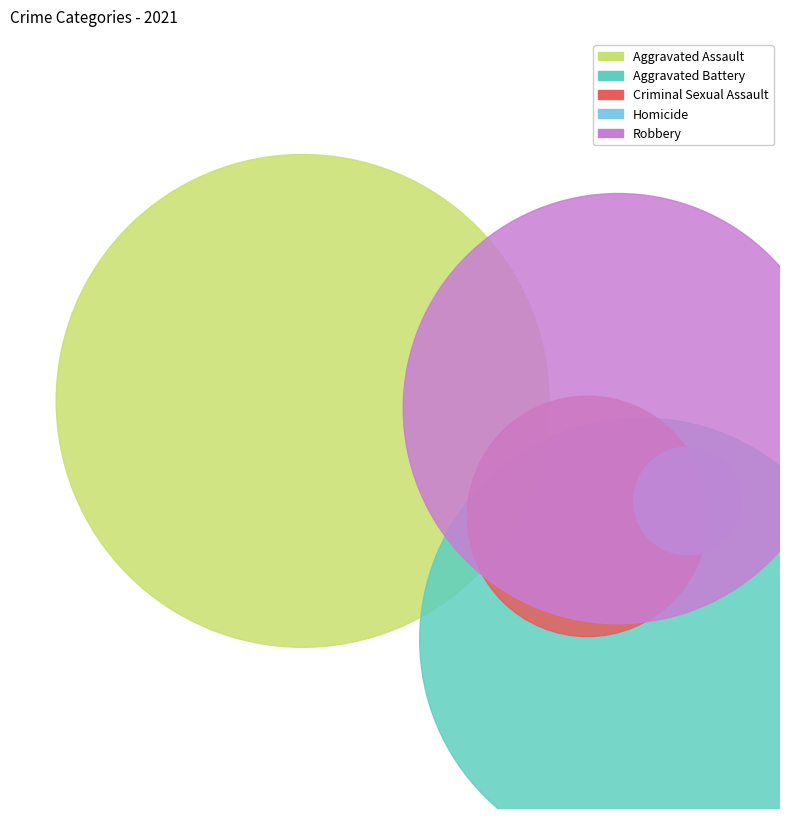

Is Robbery the majority of the pie?

No